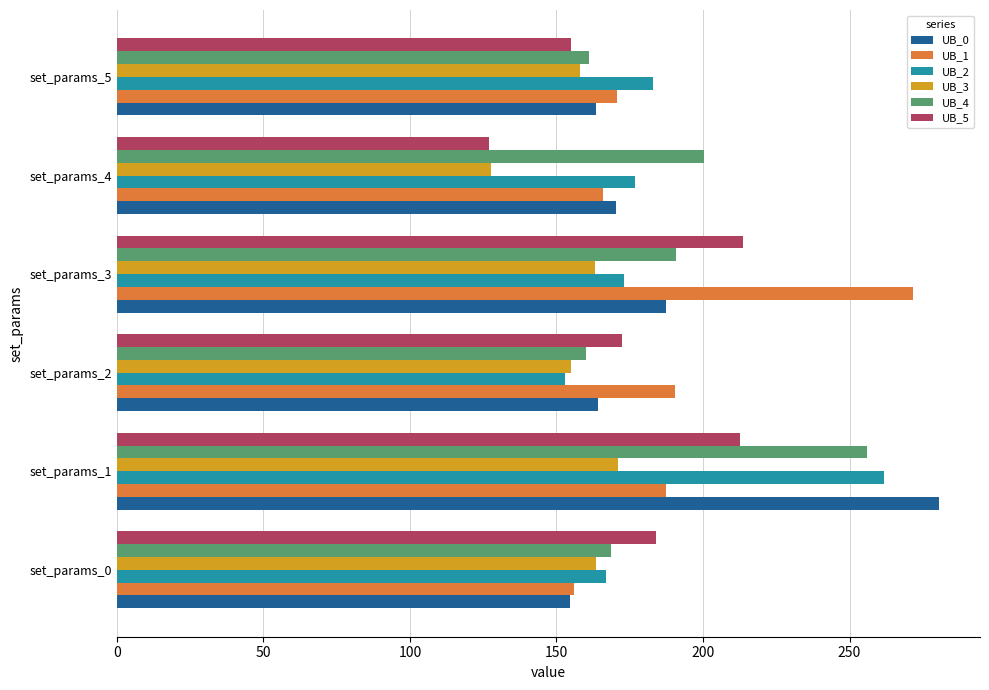

What are all the series names shown in the legend?

UB_0, UB_1, UB_2, UB_3, UB_4, UB_5